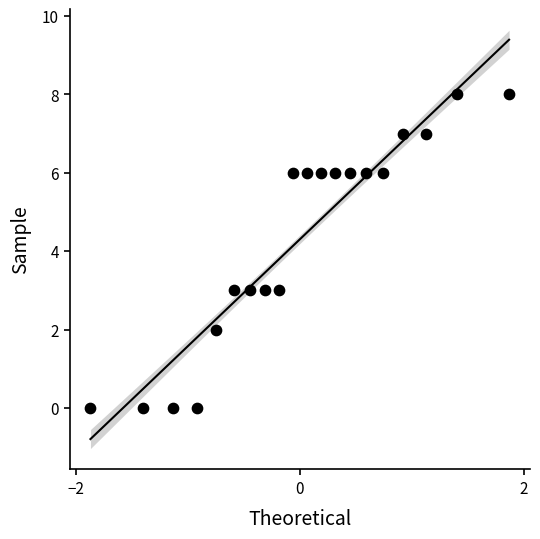

What is the range of Y values (max minus min)?

8